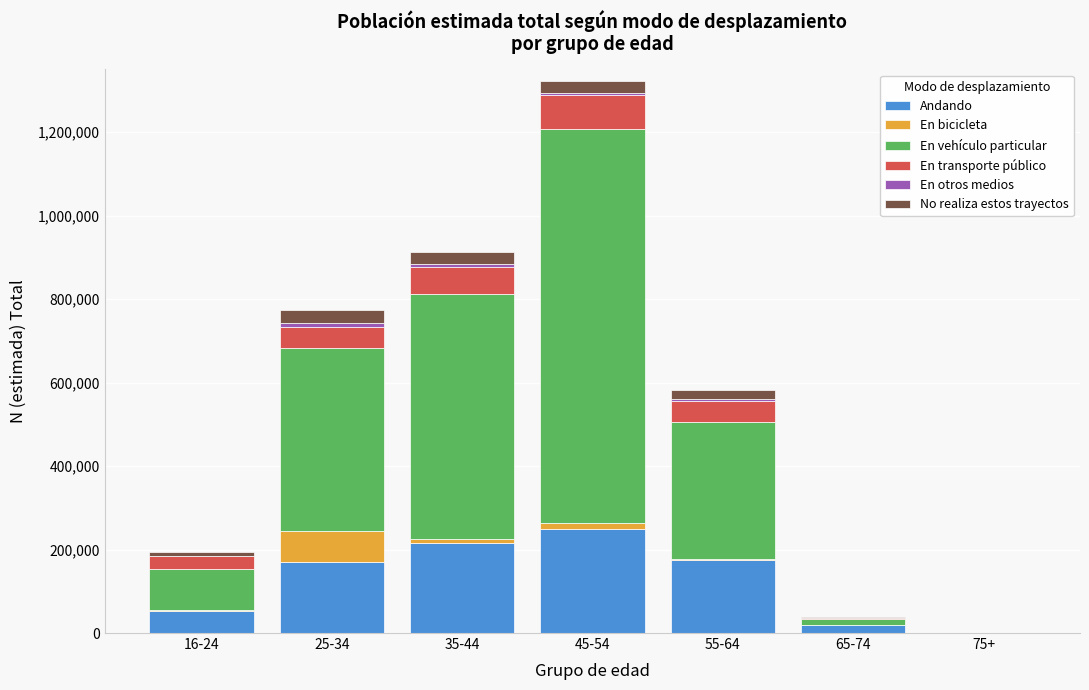

At which category is the sum across all series the highest?

45-54